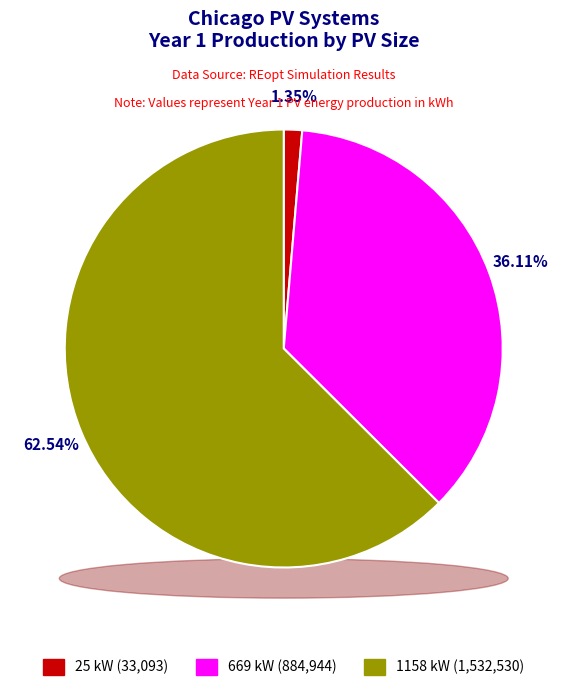

To the nearest percent, what is the difference between the 25 kW and 669 kW slice percentages?

35%